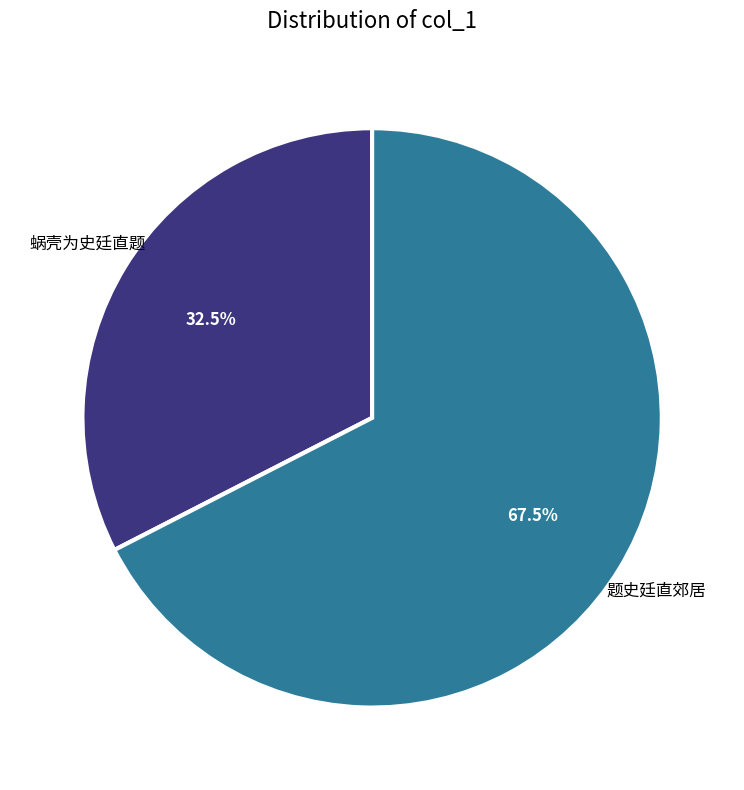

To the nearest percent, what is the combined percentage of 蜗壳为史廷直题 and 题史廷直郊居?

100%